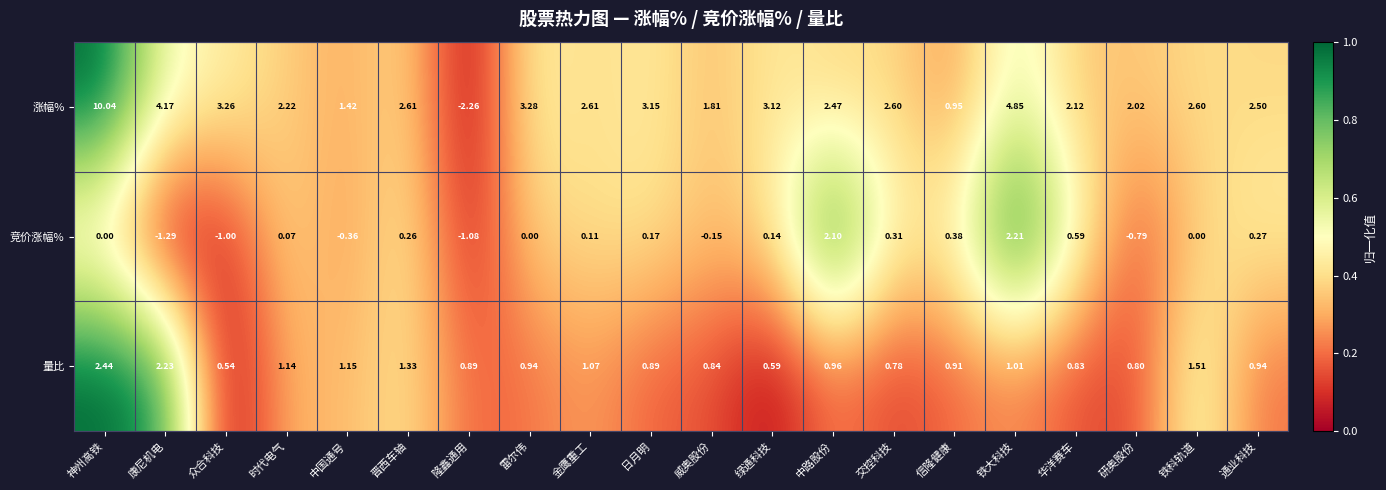

List the series in order of their overall mean, lowest first.

竞价涨幅%, 量比, 涨幅%